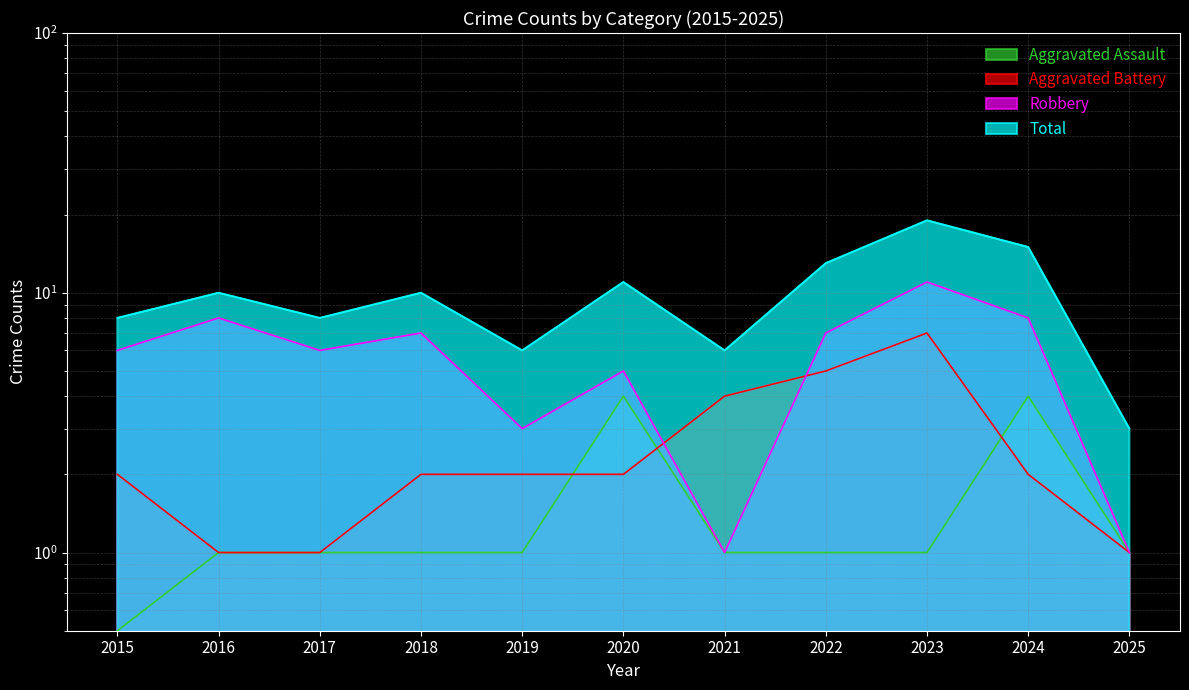

Does the chart display data point markers on the line(s)?

No